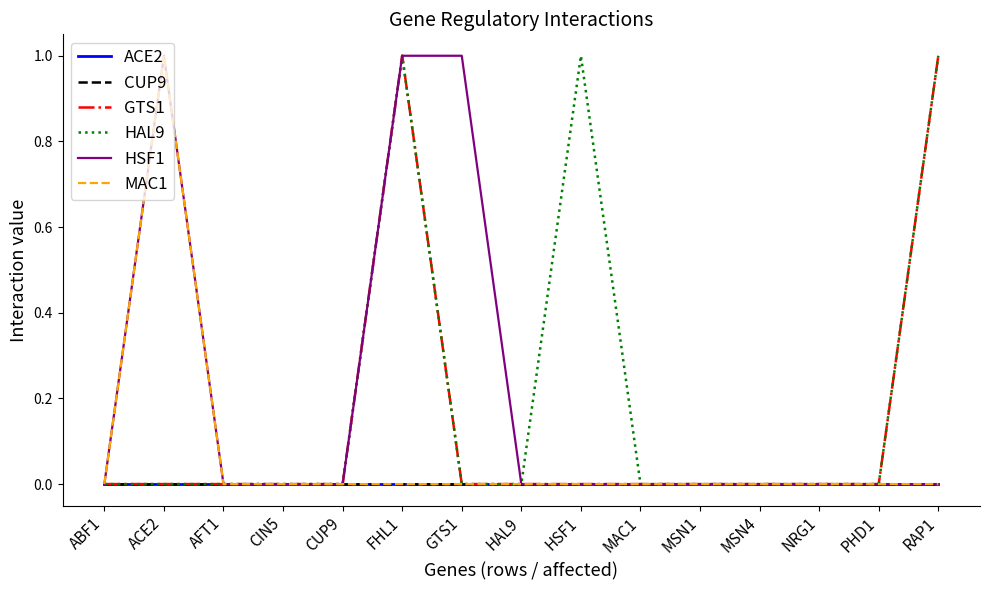

Is this an area chart (filled region under the line)?

No